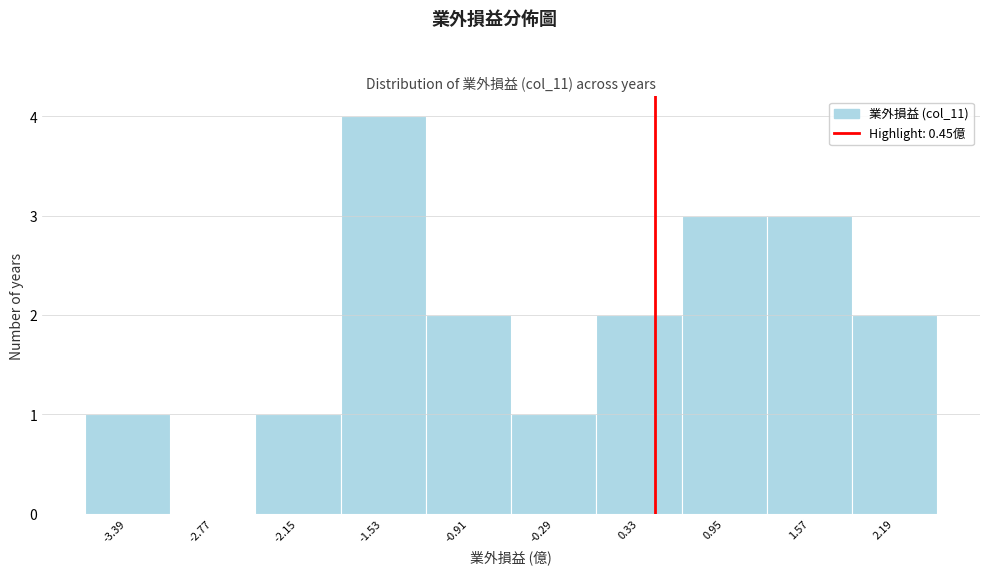

Reading left to right, transcribe this chart: for each bar, give the range it covers on the x-axis and its height. Neither the bar edges nor the heights are printed on the chart, so give them approximately, as read against the axes.

-3.70 to -3.08: 1
-3.08 to -2.46: 0
-2.46 to -1.84: 1
-1.84 to -1.22: 4
-1.22 to -0.60: 2
-0.60 to 0.02: 1
0.02 to 0.64: 2
0.64 to 1.26: 3
1.26 to 1.88: 3
1.88 to 2.50: 2